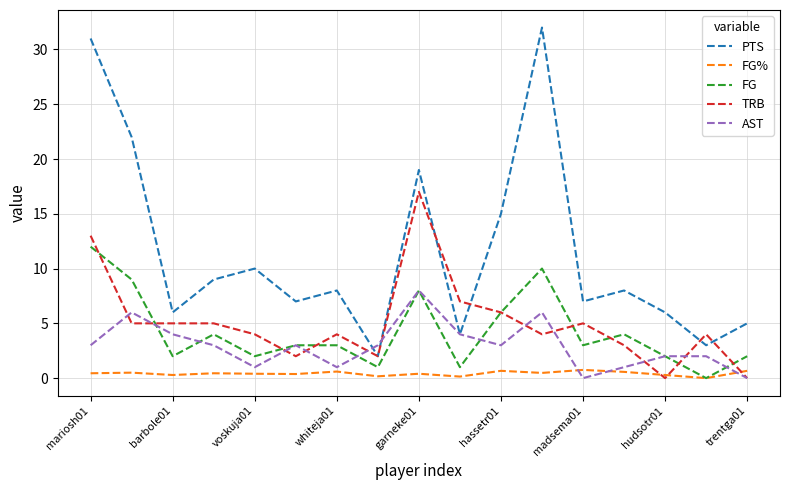

Which series has the largest total across all categories?

PTS